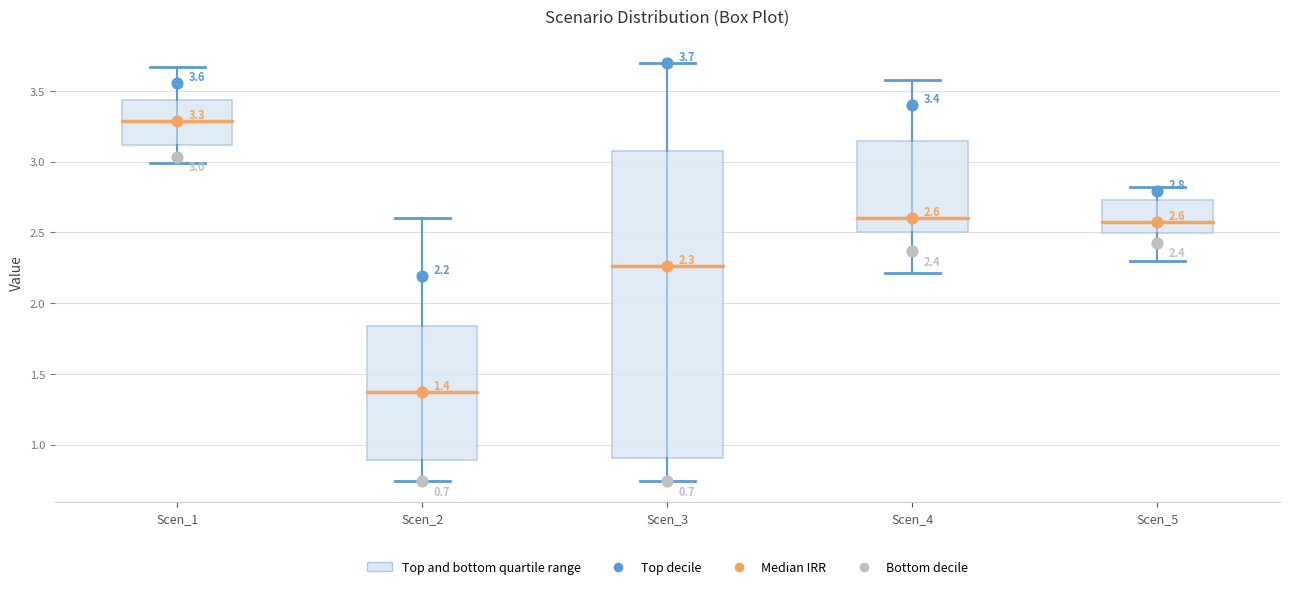

Which box has the lowest median line?

Scen_2